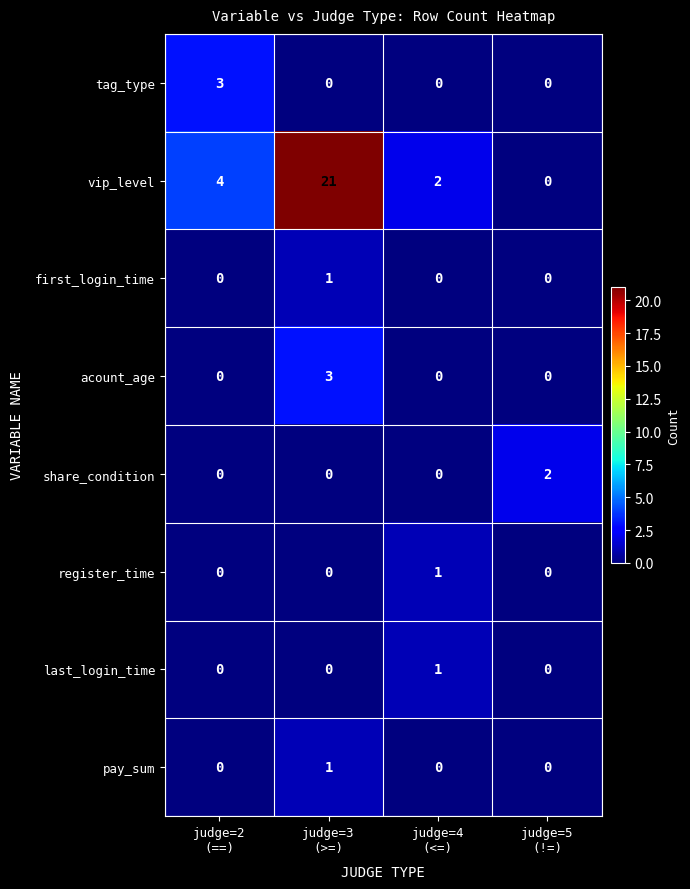

Which label corresponds to the largest value in the chart?

judge=3
(>=)